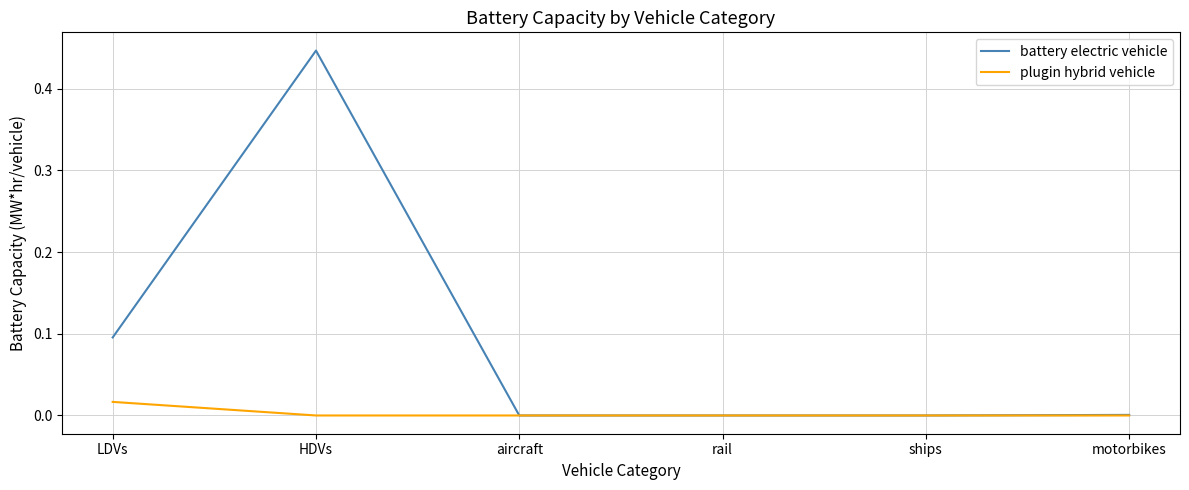

List the series in order of their peak value, highest first.

battery electric vehicle, plugin hybrid vehicle